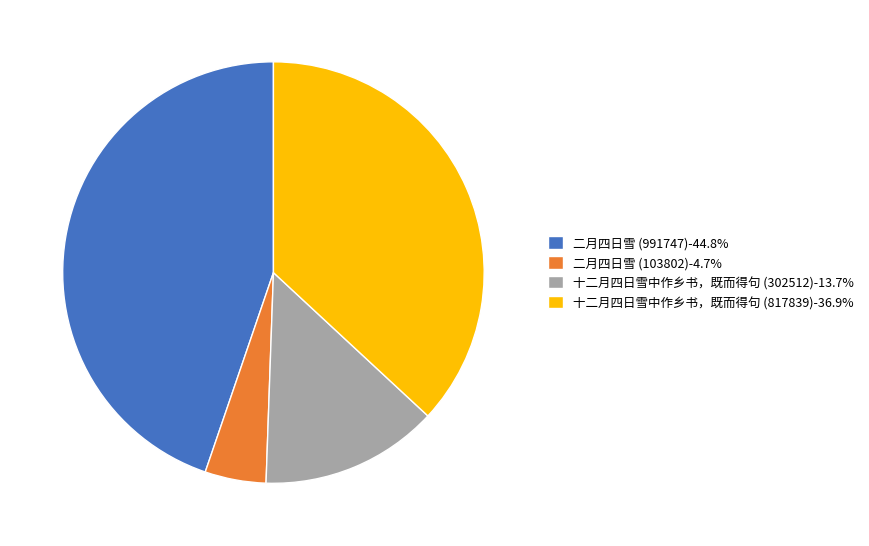

Count the number of slices in the pie.

4